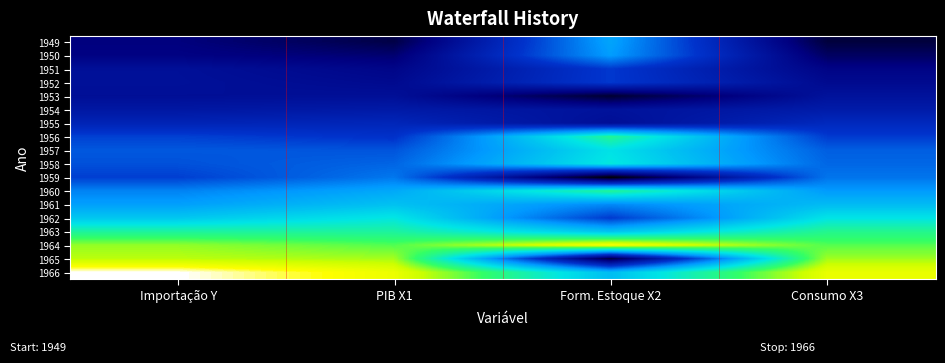

Which has a higher value, PIB X1 or Consumo X3?

PIB X1